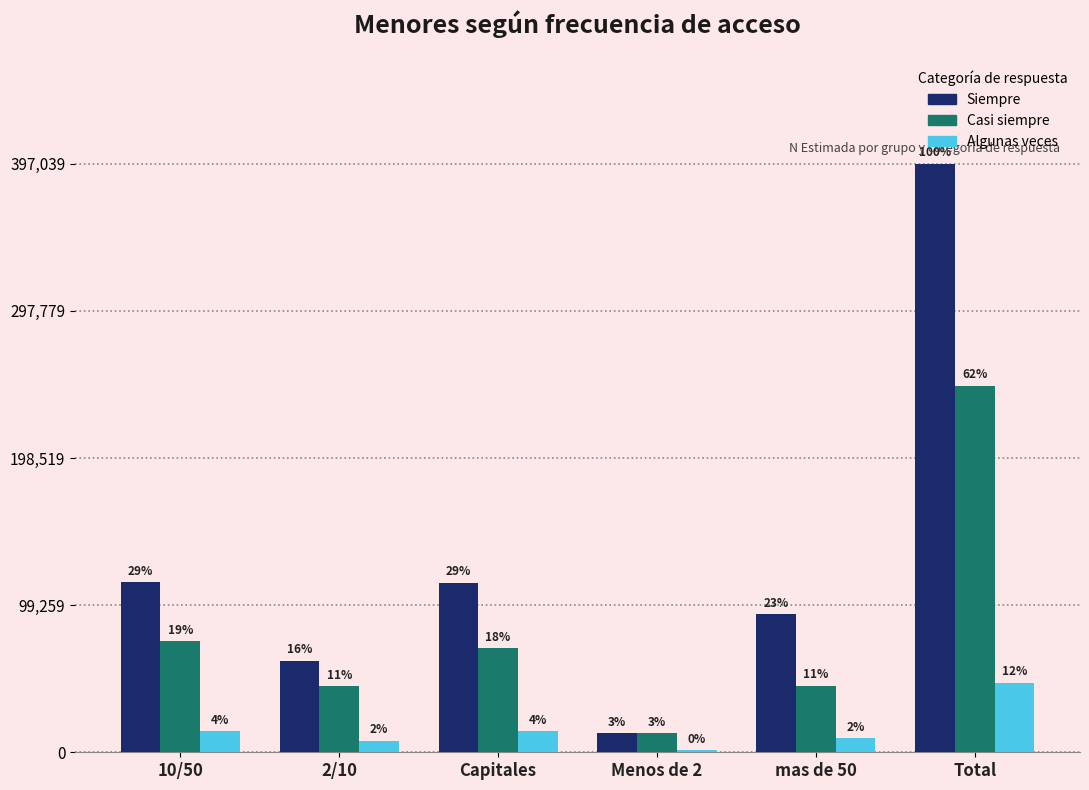

What are all the series names shown in the legend?

Siempre, Casi siempre, Algunas veces